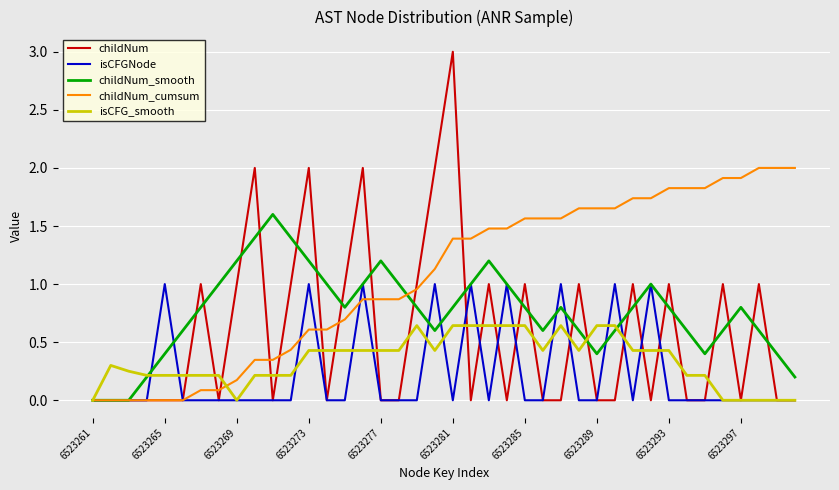

Which series has the largest range (max minus min)?

childNum